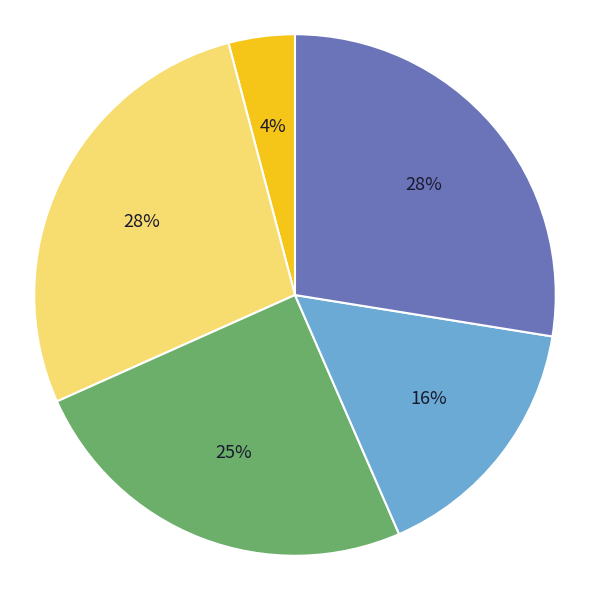

Is there any slice that represents more than half of the pie?

No